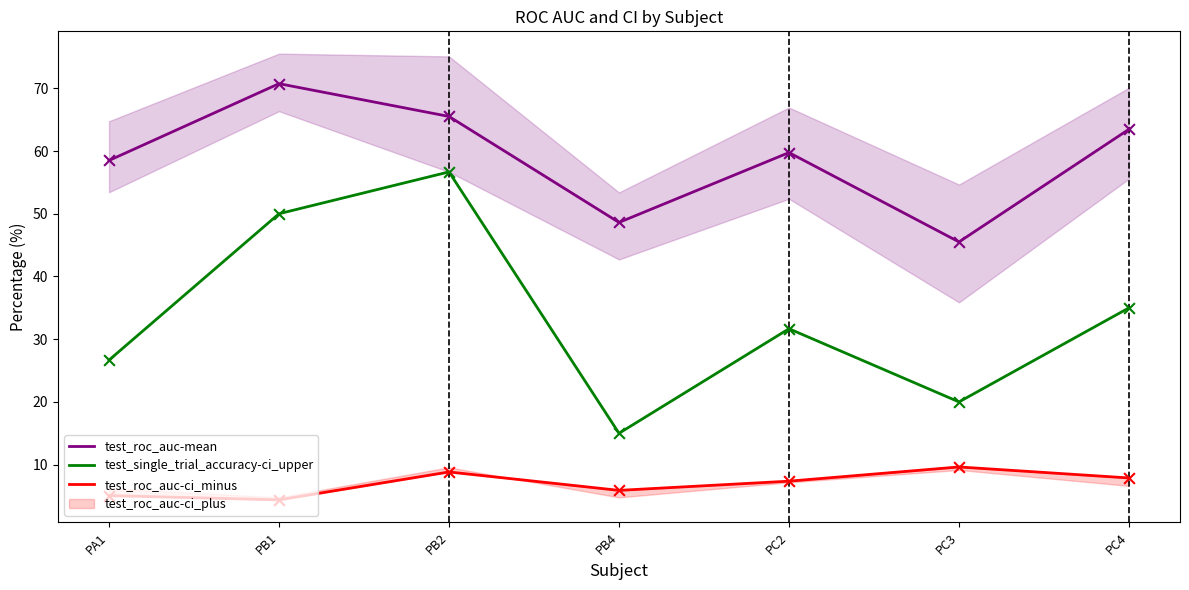

Which series has the widest spread of Y values?

test_single_trial_accuracy-ci_upper